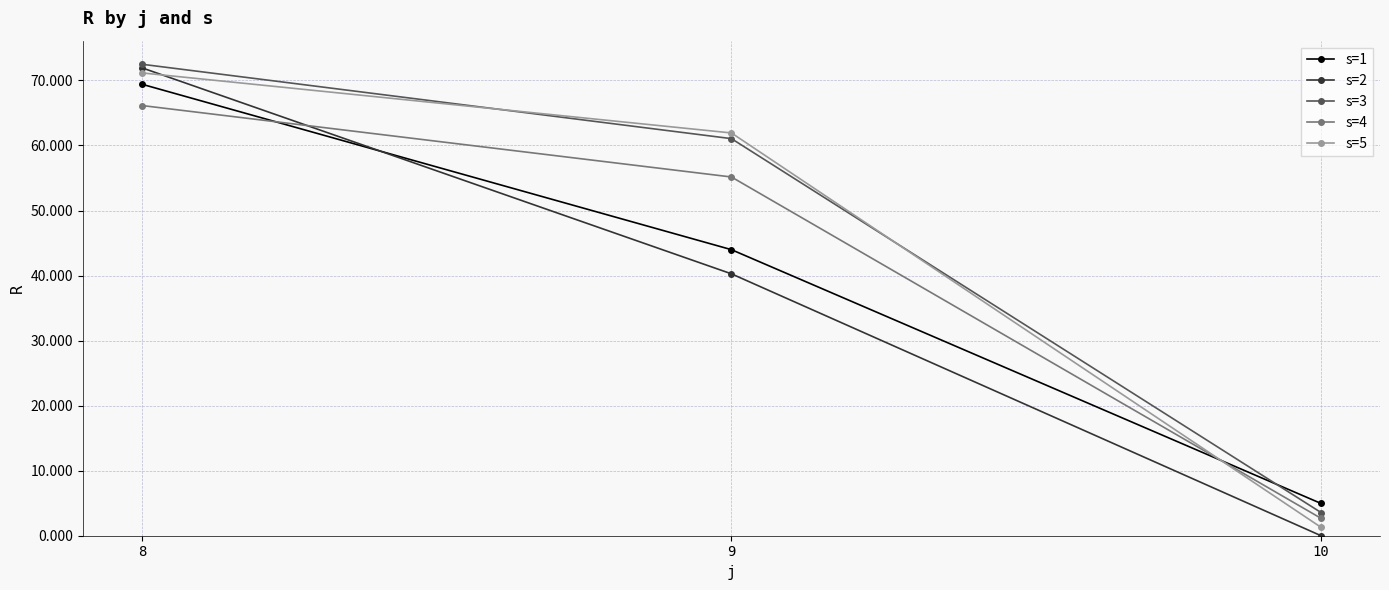

What is the average value of the s=3 series?

45.7